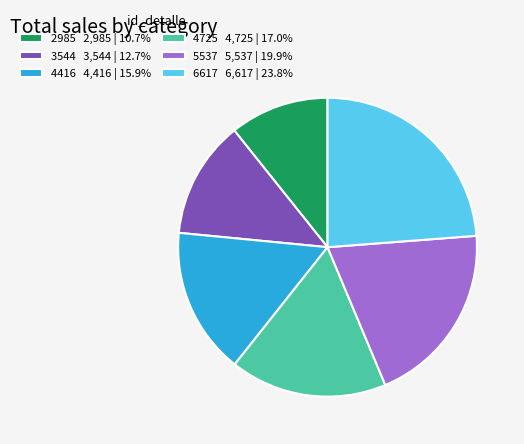

Does 3544 account for over 50% of the chart?

No